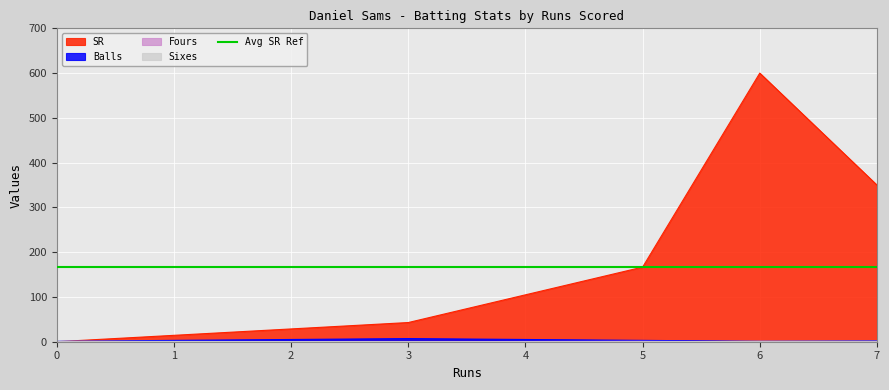

What is the difference between the maximum and minimum values in the Sixes series?

1.0